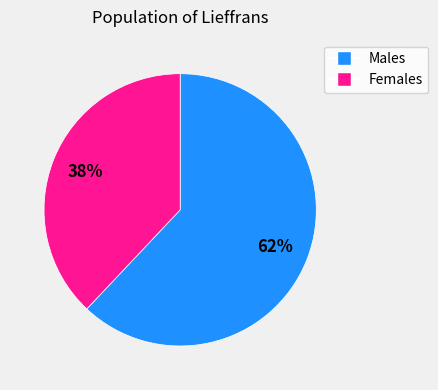

Combined, do Females and Males account for over 50%?

Yes